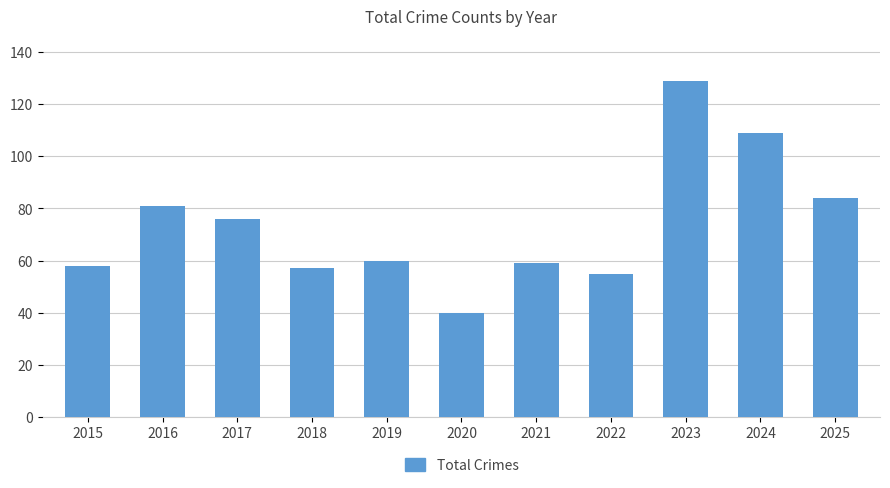

What is the sum of the values at 2017 and 2018?

133